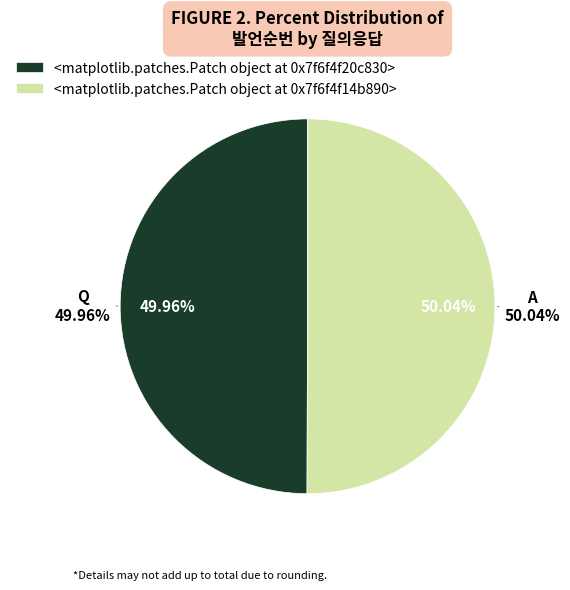

How many slices are in this pie chart?

2